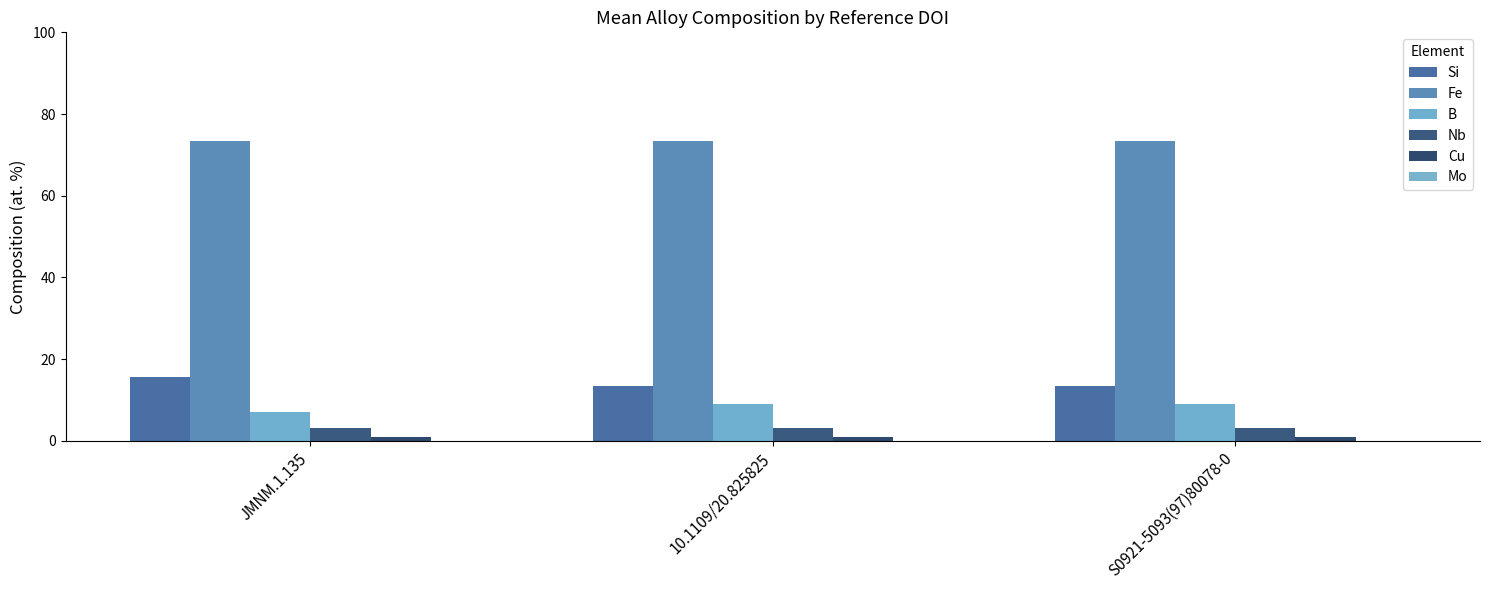

What is the value of the Fe bar at the 1st from the left?

73.5